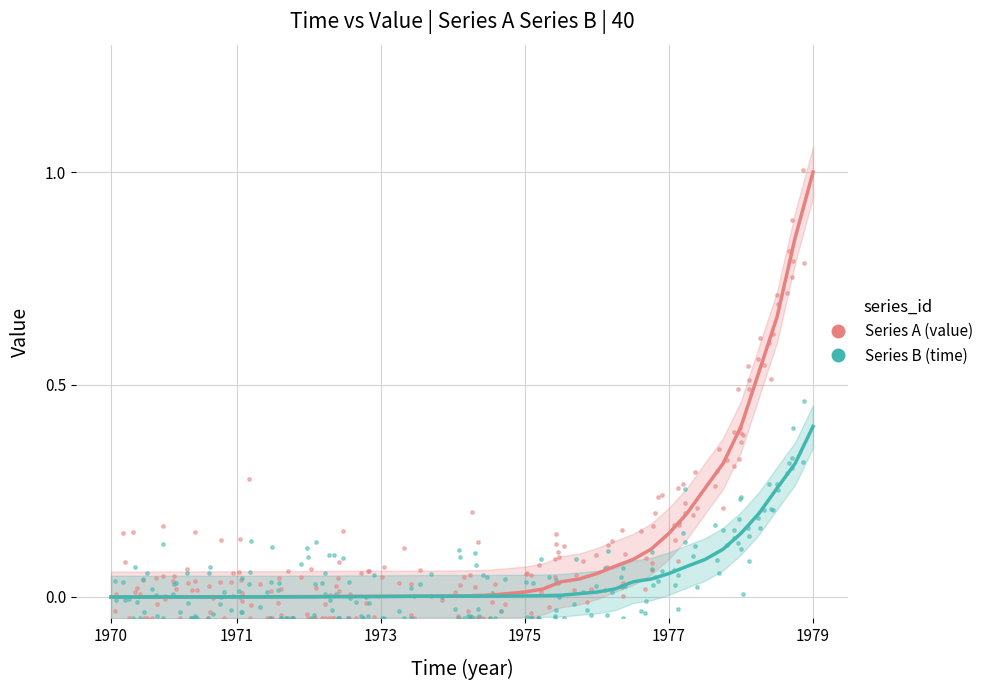

What are all the series names shown in the legend?

Series A (value), Series B (time)